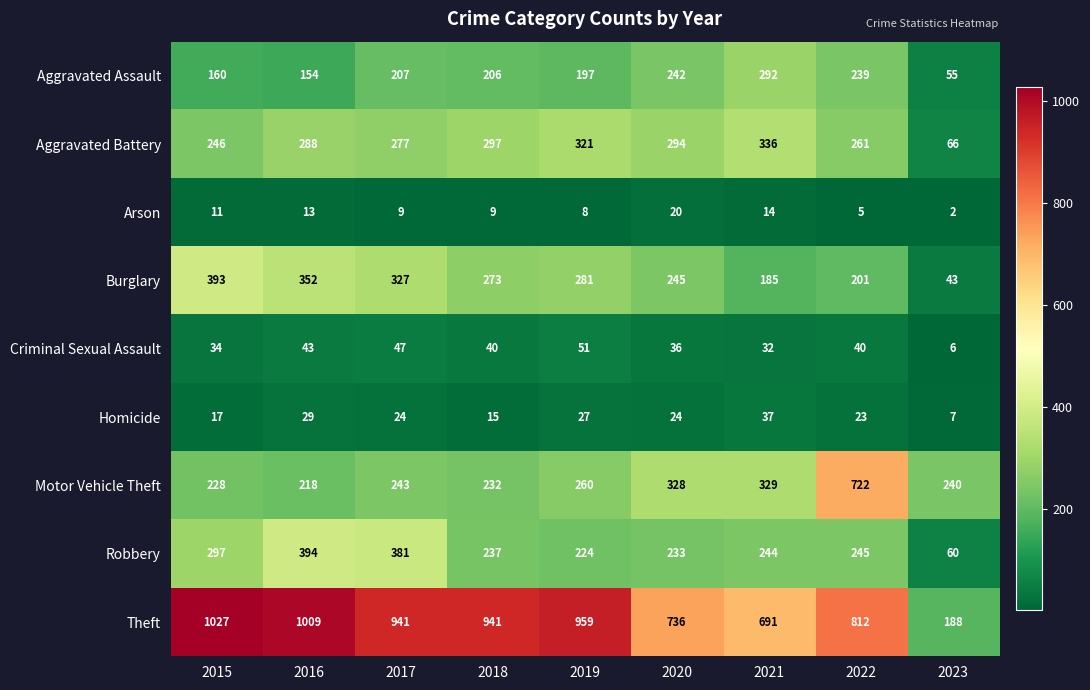

Which series changed the most between 2017 and 2020?

Theft